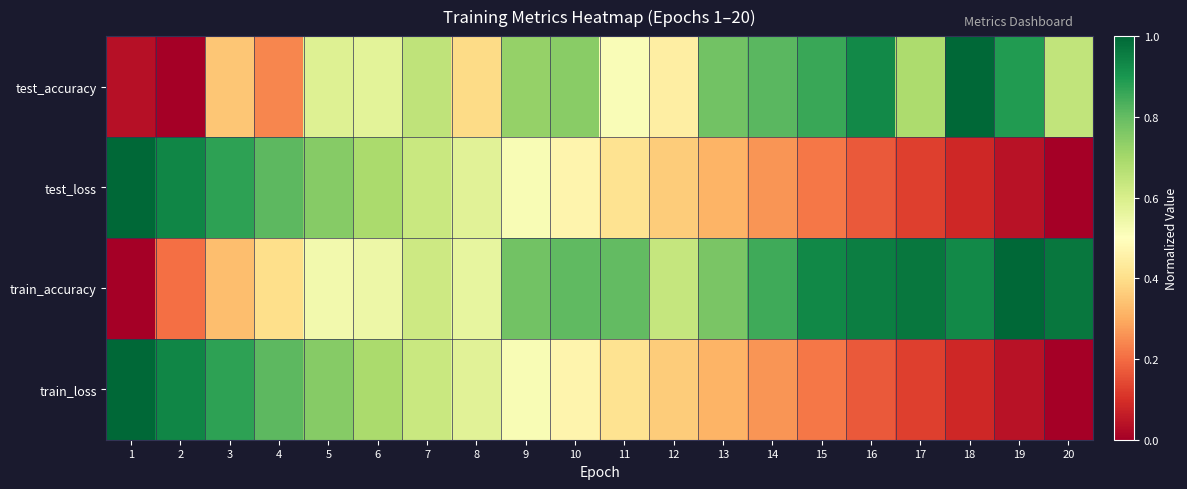

Between 4 and 12, which series saw the biggest shift?

test_loss